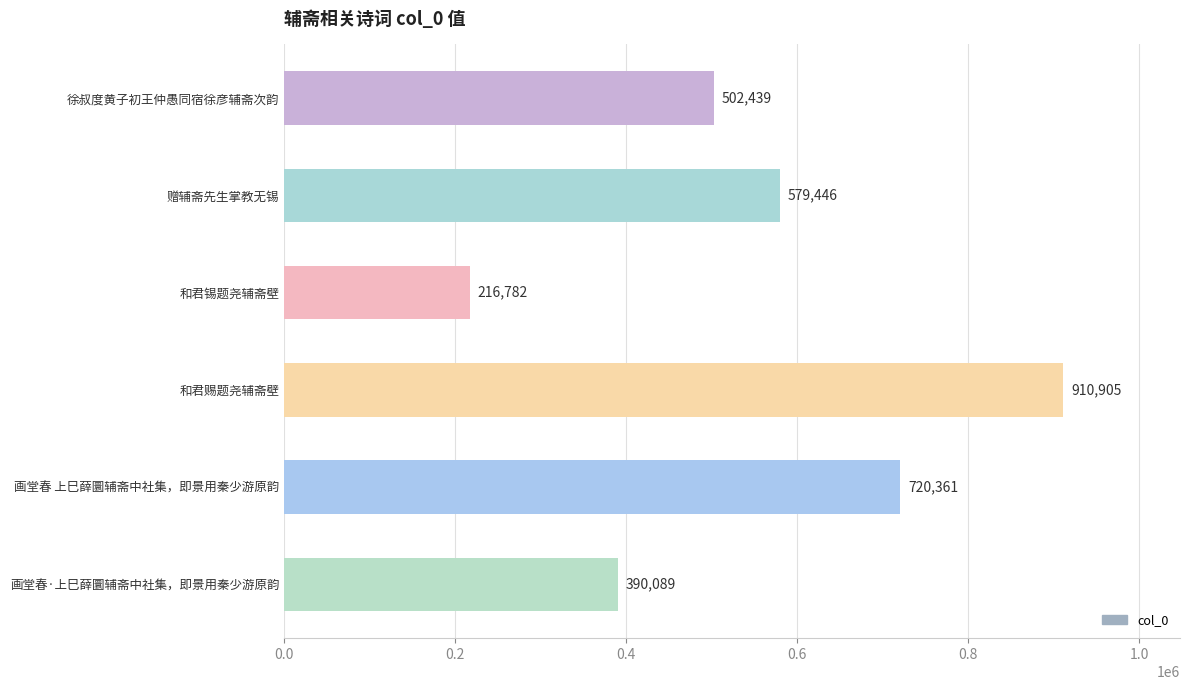

What is the maximum value shown in the chart?

910905